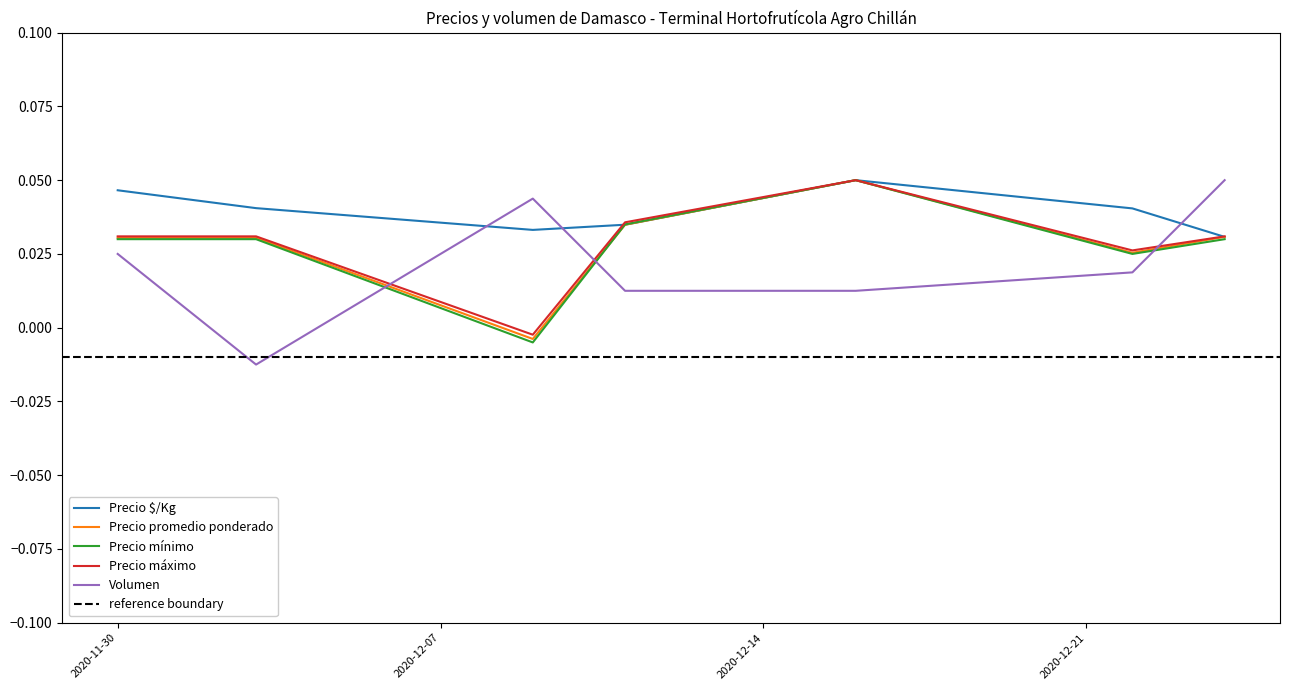

Count the Precio $/Kg values in the range 0 to 1.

7